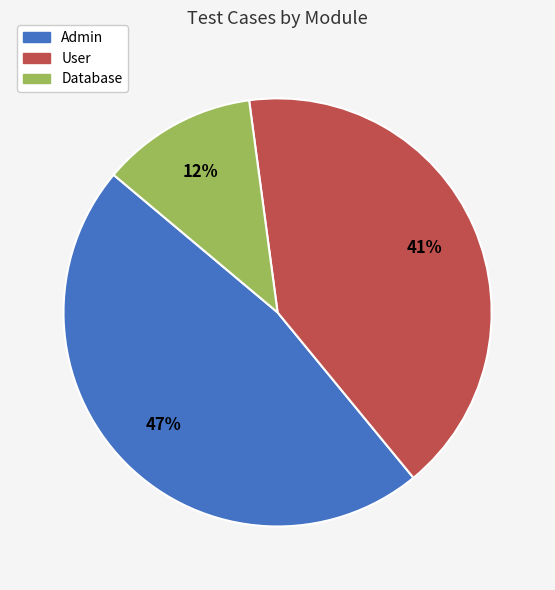

Do User and Admin together represent more than half of the pie?

Yes